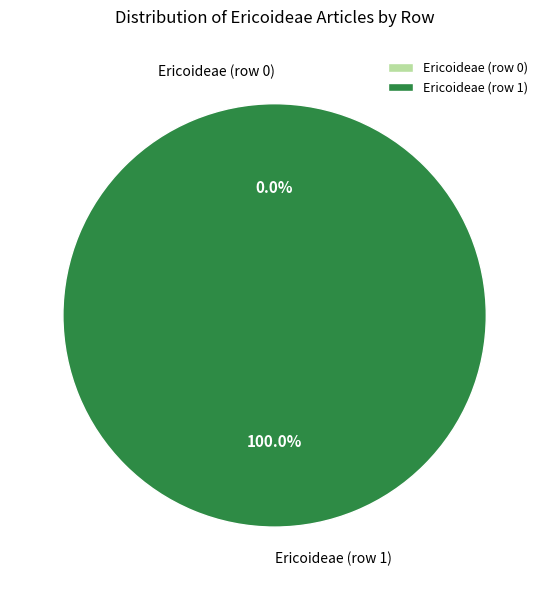

What is the total percentage of Ericoideae (row 0) and Ericoideae (row 1)?

100.0%